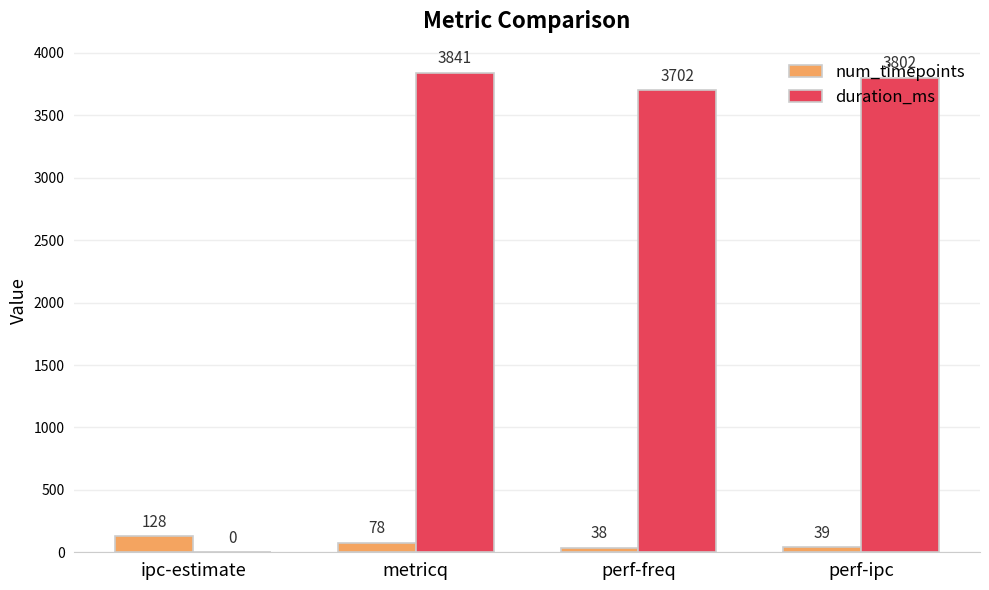

Between ipc-estimate and perf-ipc, which series saw the biggest shift?

duration_ms